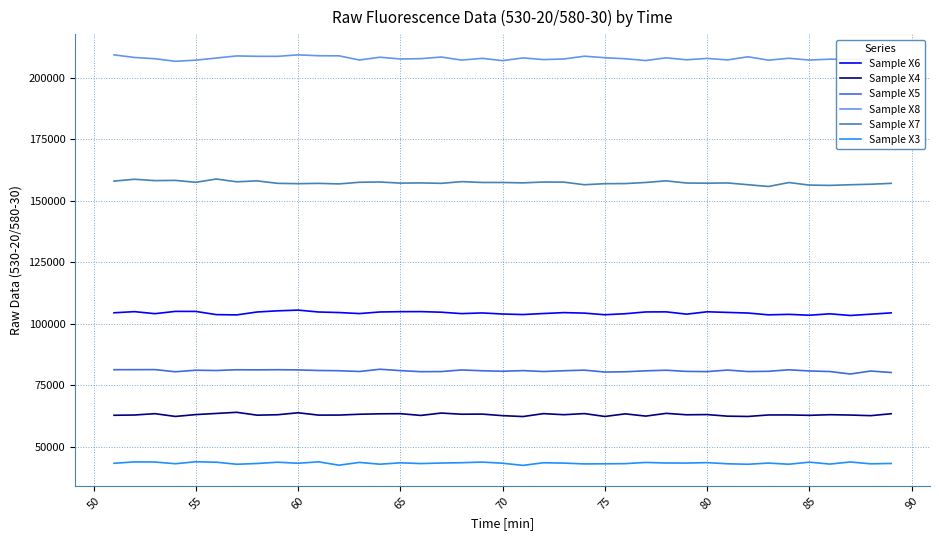

What is the minimum value shown in the chart?

42445